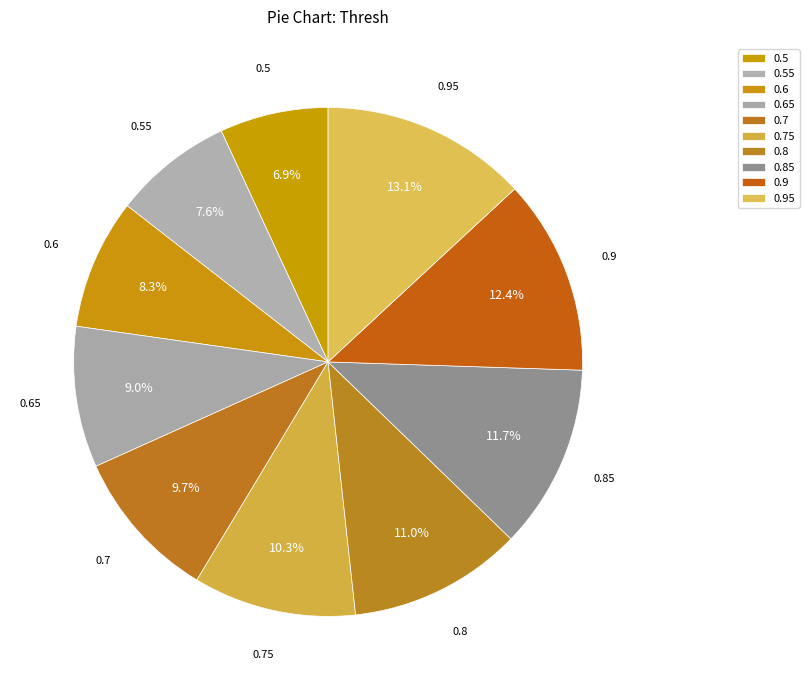

To the nearest percent, what is the average slice percentage?

10%